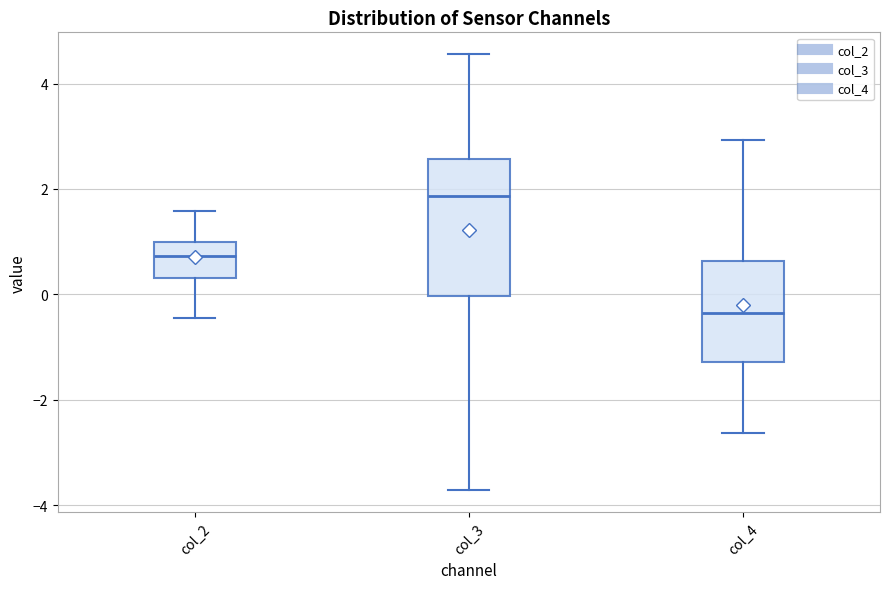

Reading left to right, read every box against the y-axis: the position of its median line, the range the box covers, and the ends of its whiskers. The values are not printed on the chart, so give them approximately, as read against the axis.

col_2: median 0.8, box 0.4 to 1.0, whiskers -0.4 to 1.6
col_3: median 1.8, box 0.0 to 2.6, whiskers -3.8 to 4.6
col_4: median -0.4, box -1.2 to 0.6, whiskers -2.6 to 3.0